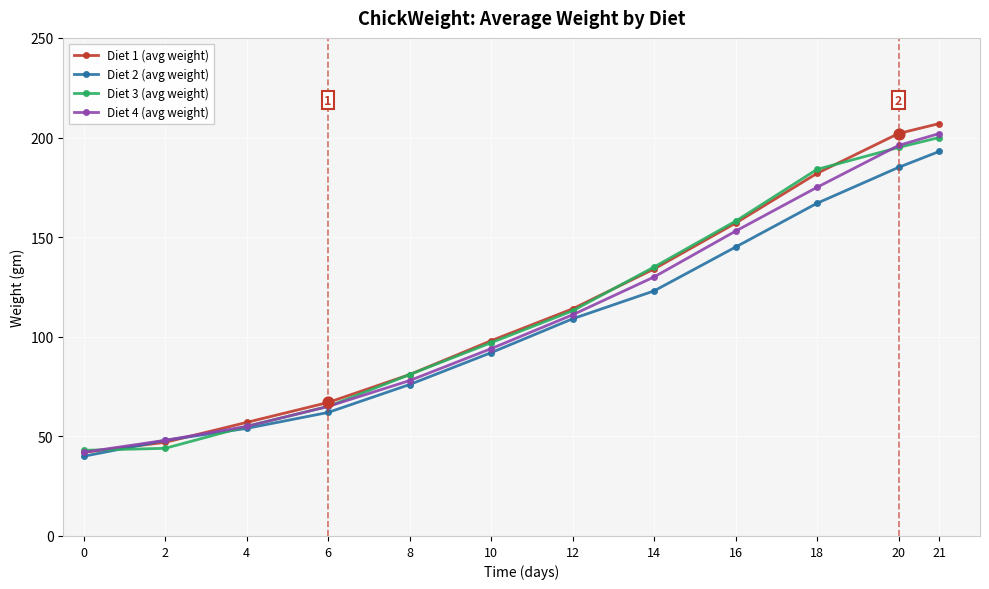

Is the value of Diet 3 (avg weight) at 0 greater than the value of Diet 4 (avg weight) at 16?

No